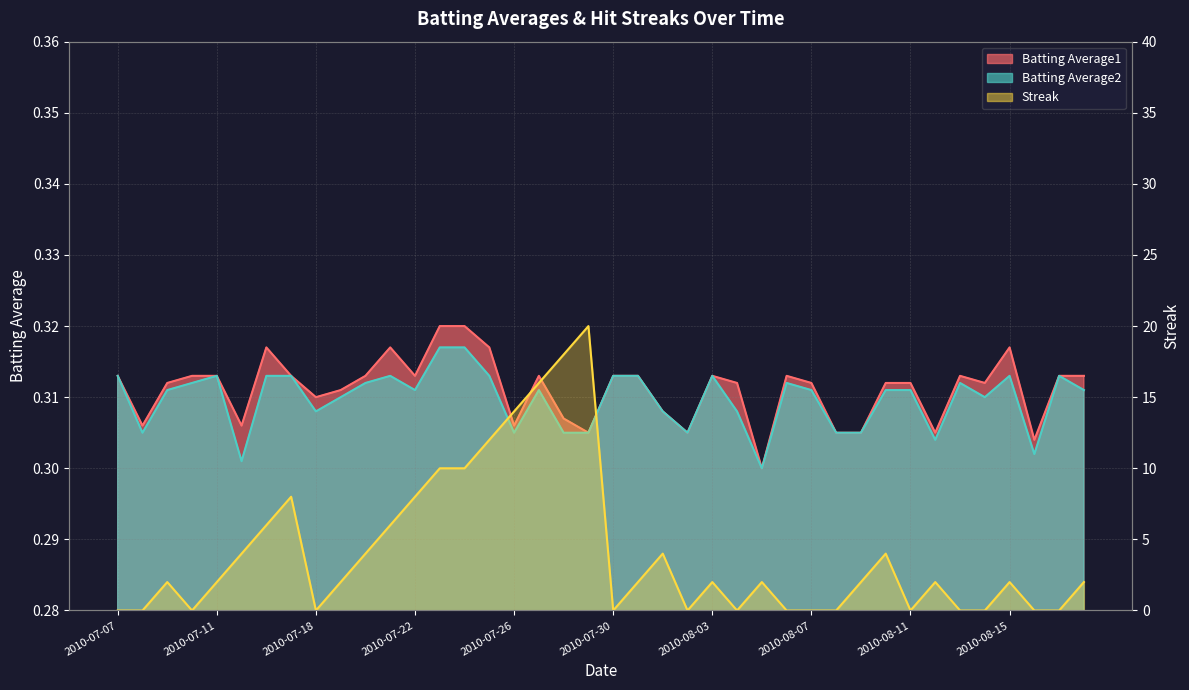

What is the difference between the highest and lowest values at 2010-08-16?

0.3